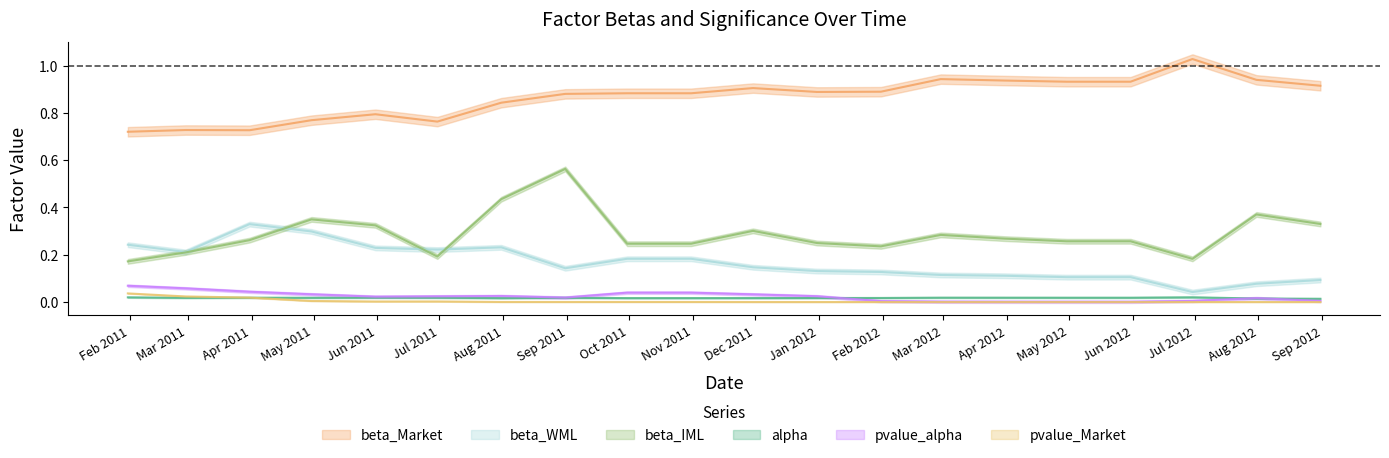

Where is alpha nearest to the value 0?

2012-08-31